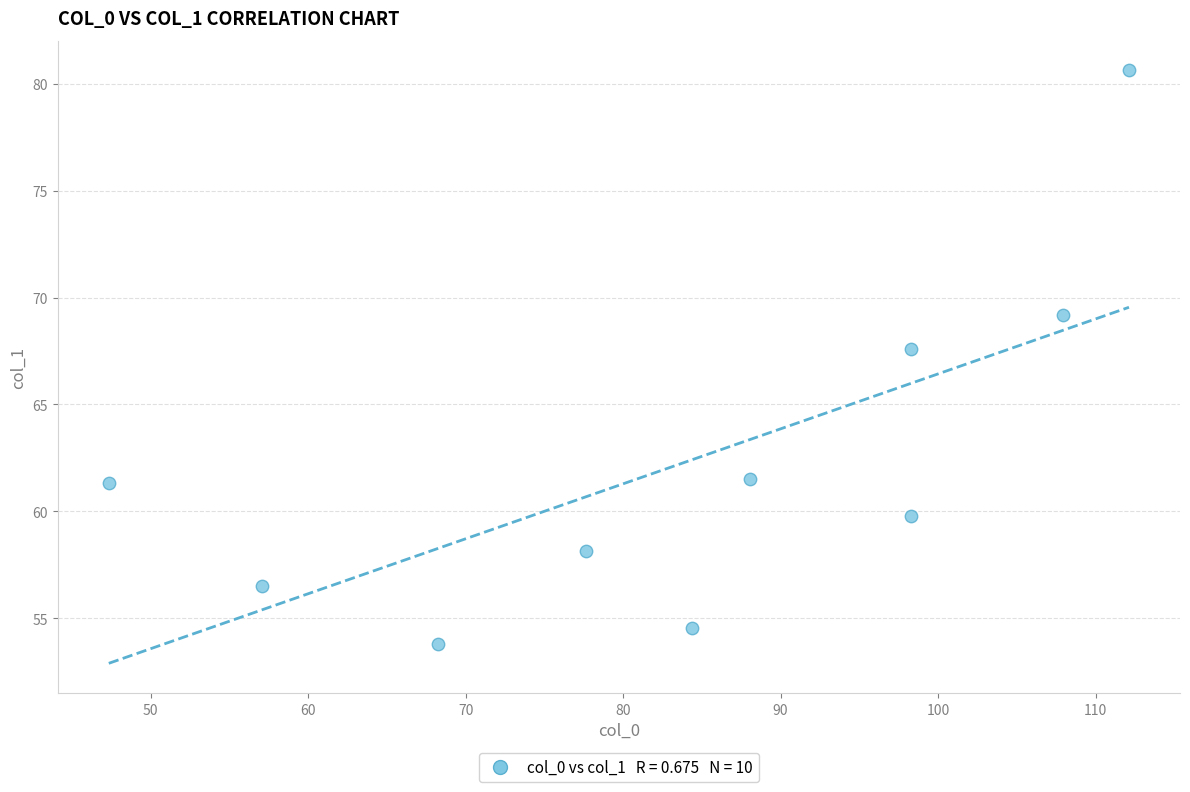

What is the average X value?

83.9